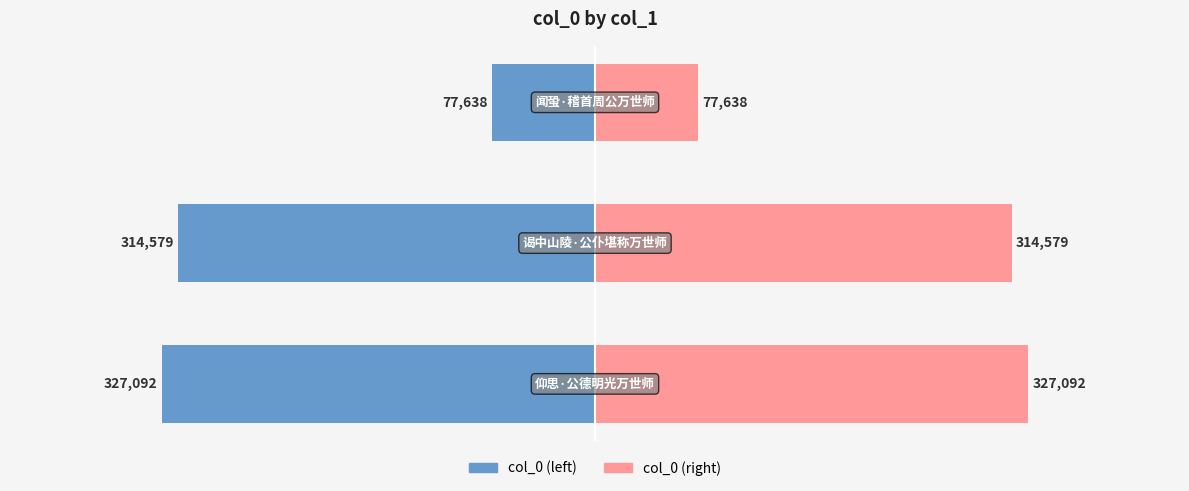

Reading left to right, extract all data points from this chart.

col_0 (left): -327092	-314579	-77638
col_0 (right): 327092	314579	77638